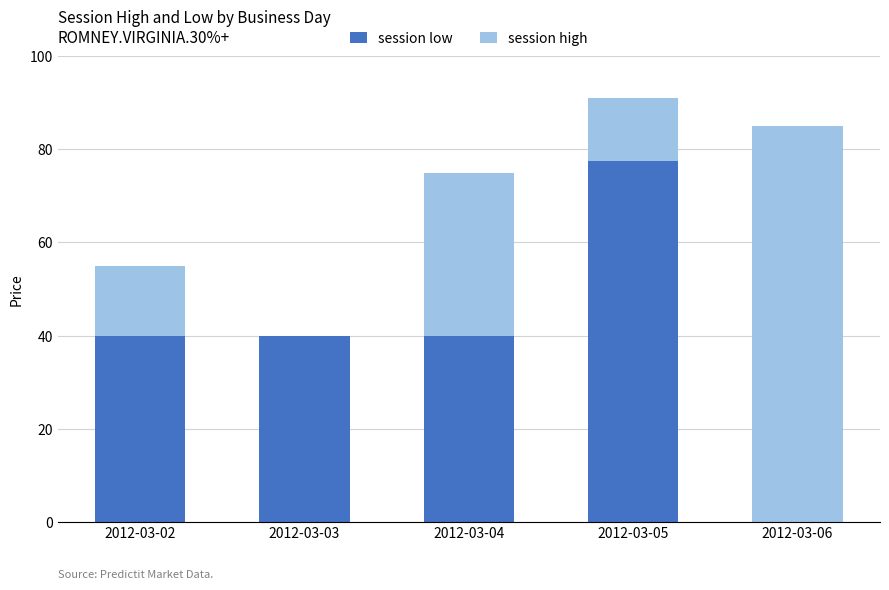

Does the chart contain stacked bars?

Yes